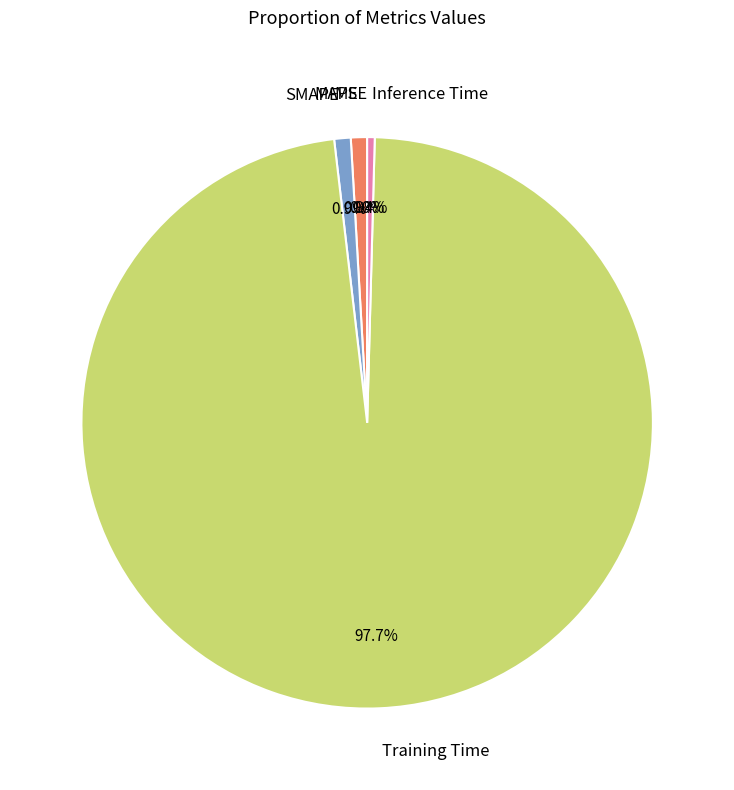

Which slice is the largest?

Training Time